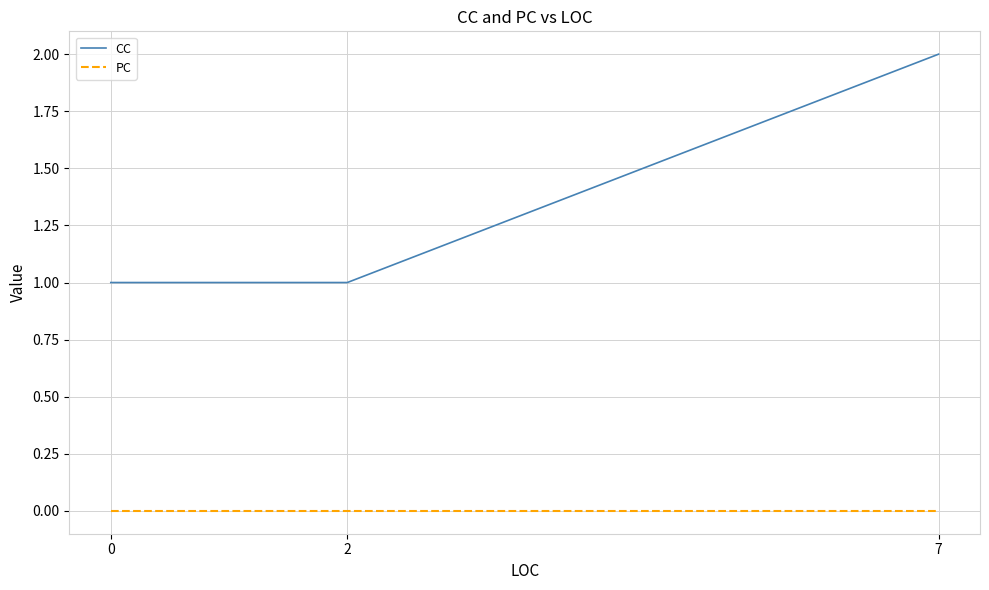

What is the maximum value shown in the chart?

2